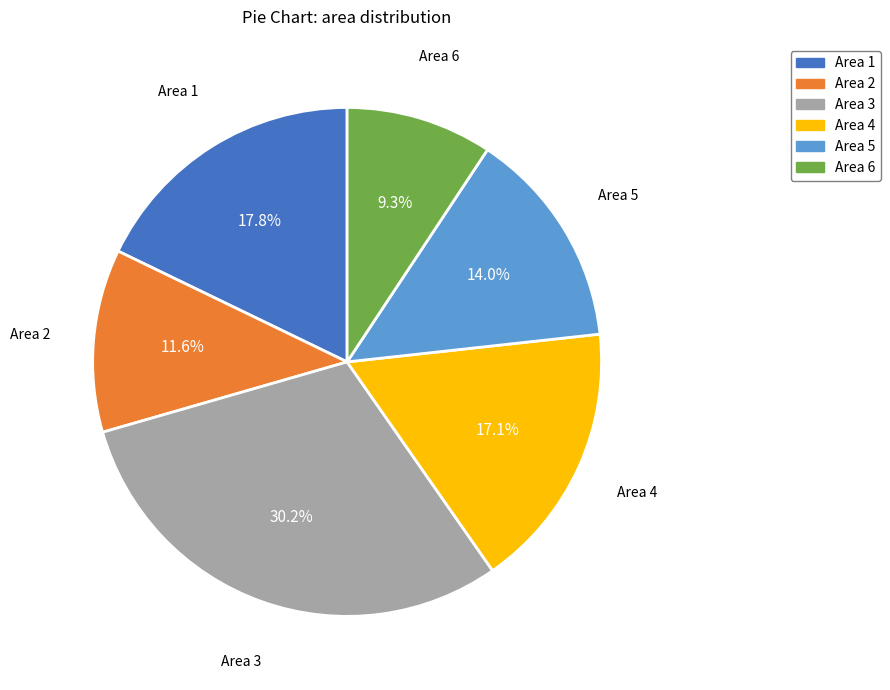

Which slice is the largest?

Area 3